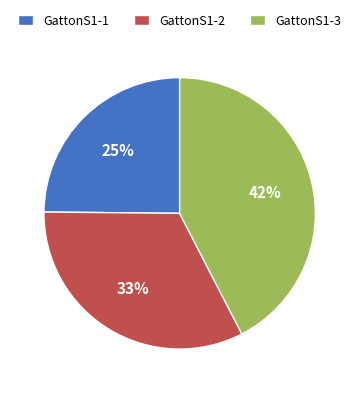

What percentage is the GattonS1-1 slice, to the nearest percent?

25%